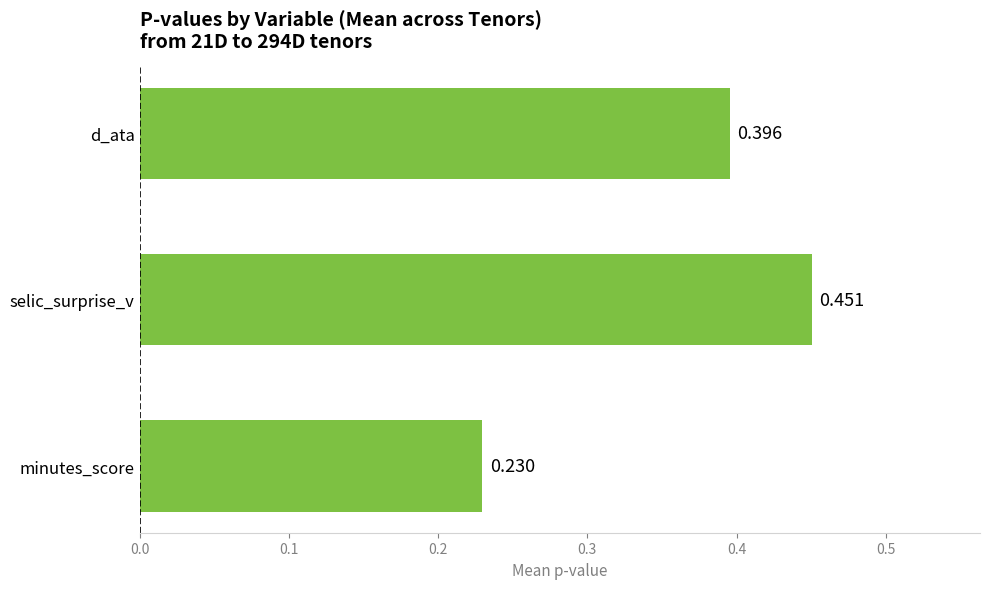

How many bars are there in total?

3